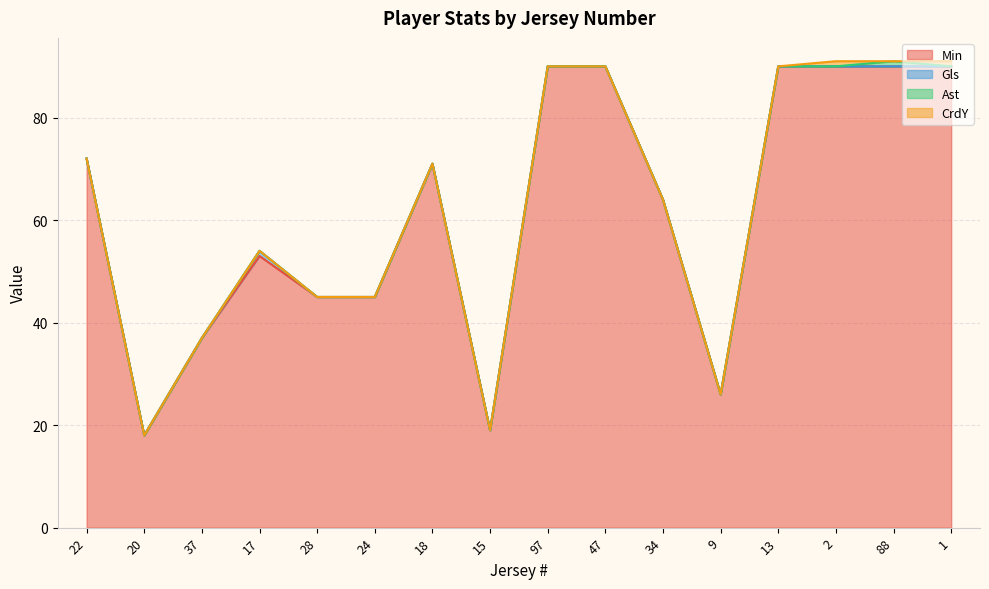

How many data points in Min are less than 71?

8